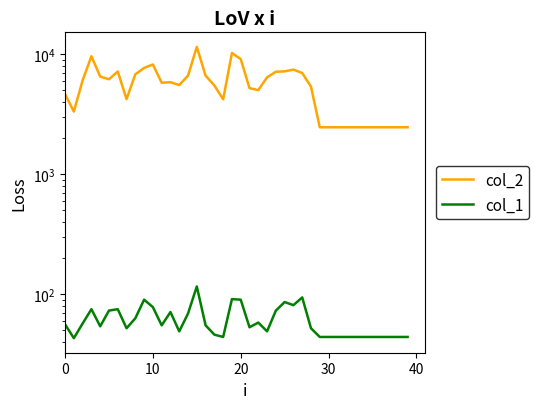

At 35, list the series in order from largest to smallest.

col_2, col_1